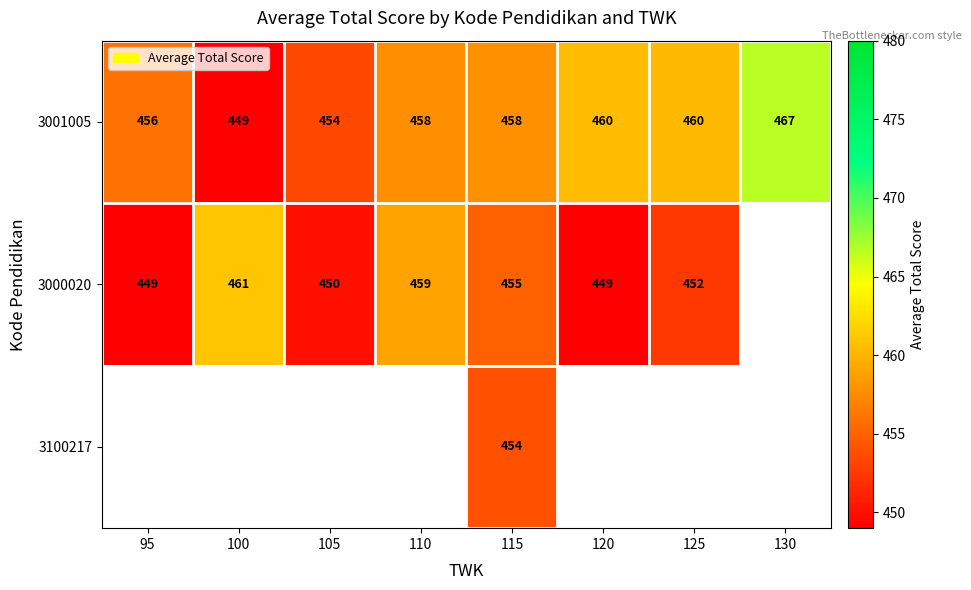

At which label does 3001005 reach its peak?

130